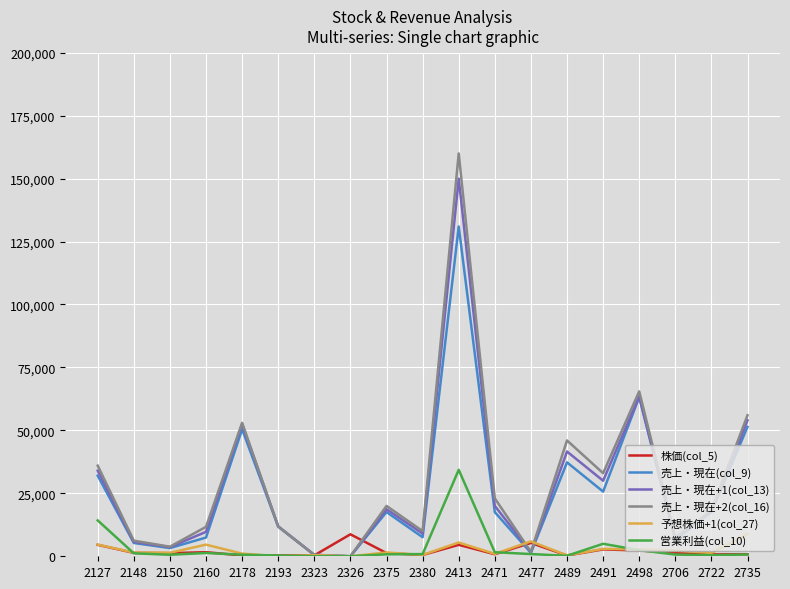

True or false: 予想株価+1(col_27) and 営業利益(col_10) cross at least once.

True